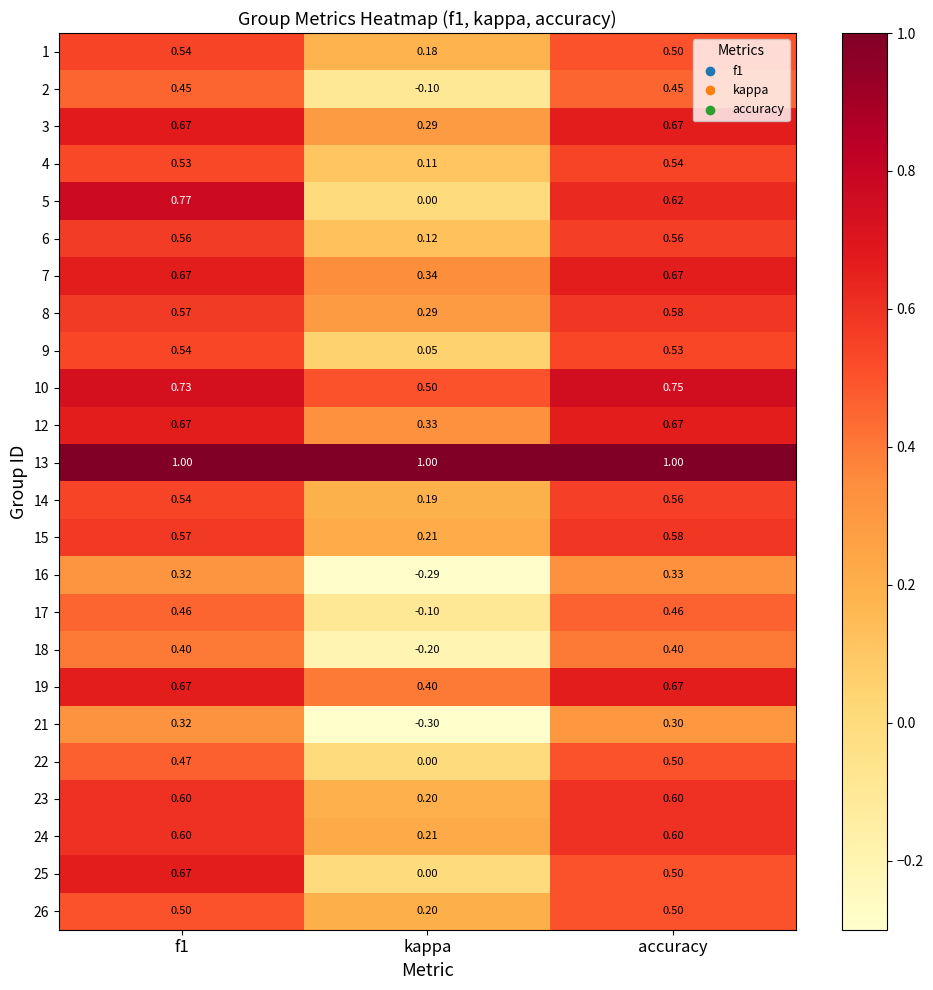

Is the value of 17 at f1 greater than the value of 3 at kappa?

Yes